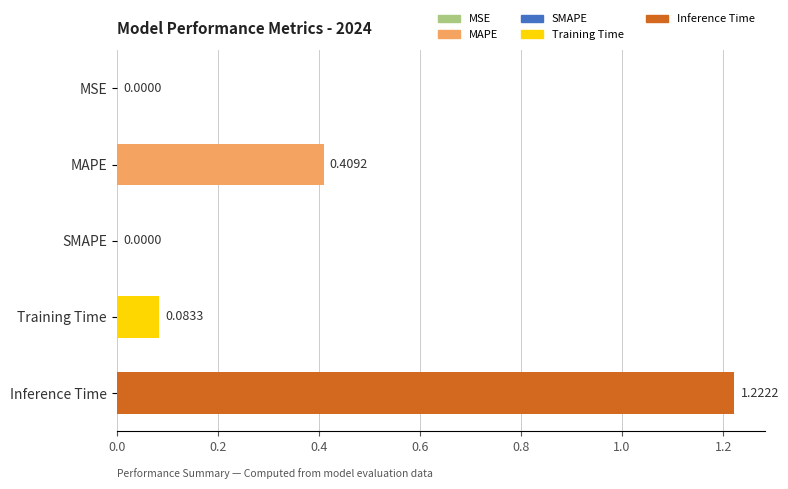

Which category has the highest value across all series?

Inference Time